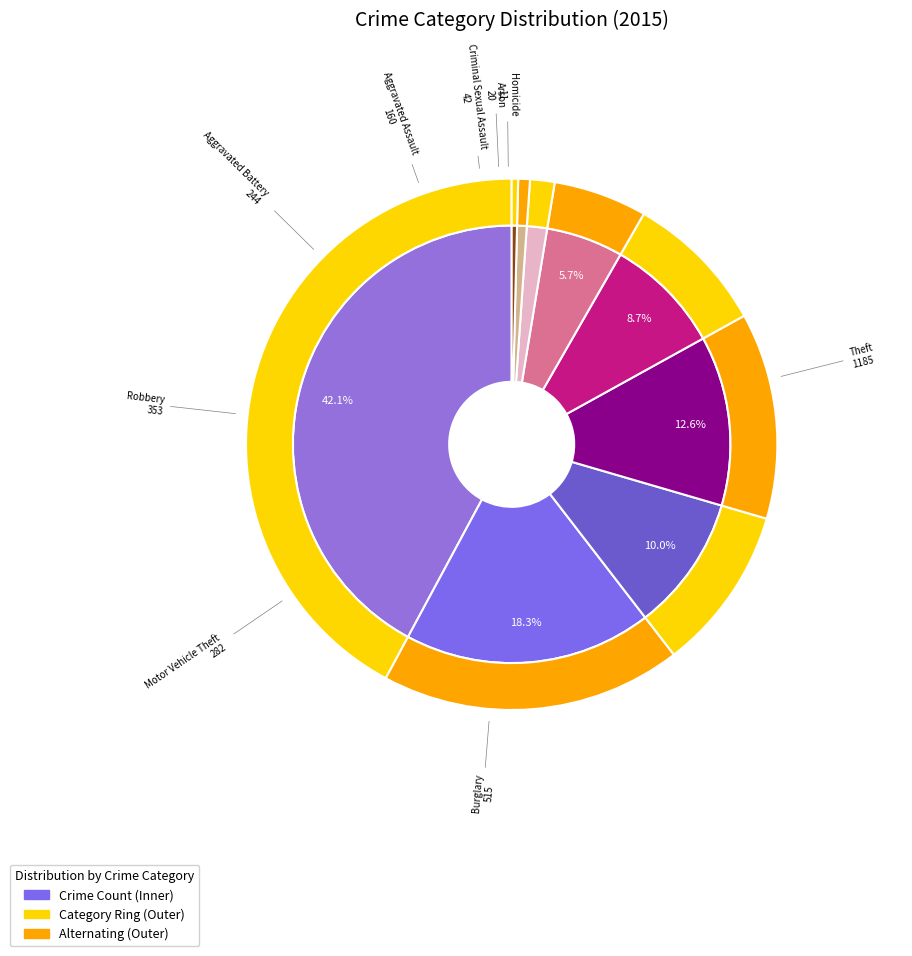

Which slice is the smallest?

Homicide